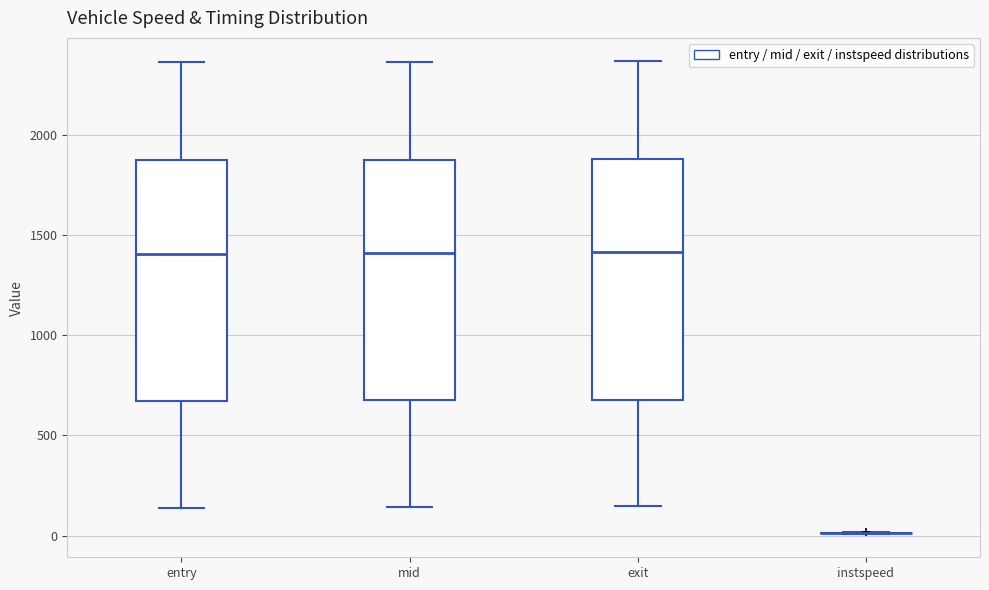

Reading left to right, read every box against the y-axis: the position of its median line, the range the box covers, and the ends of its whiskers. The values are not printed on the chart, so give them approximately, as read against the axis.

entry: median 1400, box 650 to 1850, whiskers 150 to 2350
mid: median 1400, box 700 to 1900, whiskers 150 to 2350
exit: median 1400, box 700 to 1900, whiskers 150 to 2350
instspeed: box collapsed to a line at 0, whiskers 0 to 0